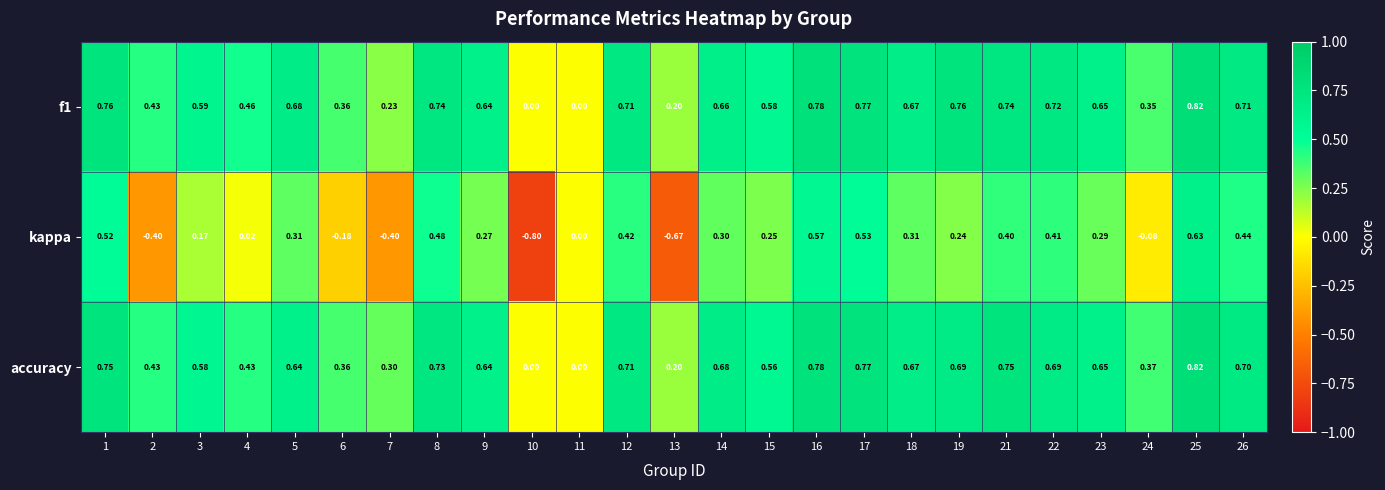

Which category has the lowest value across all series?

10